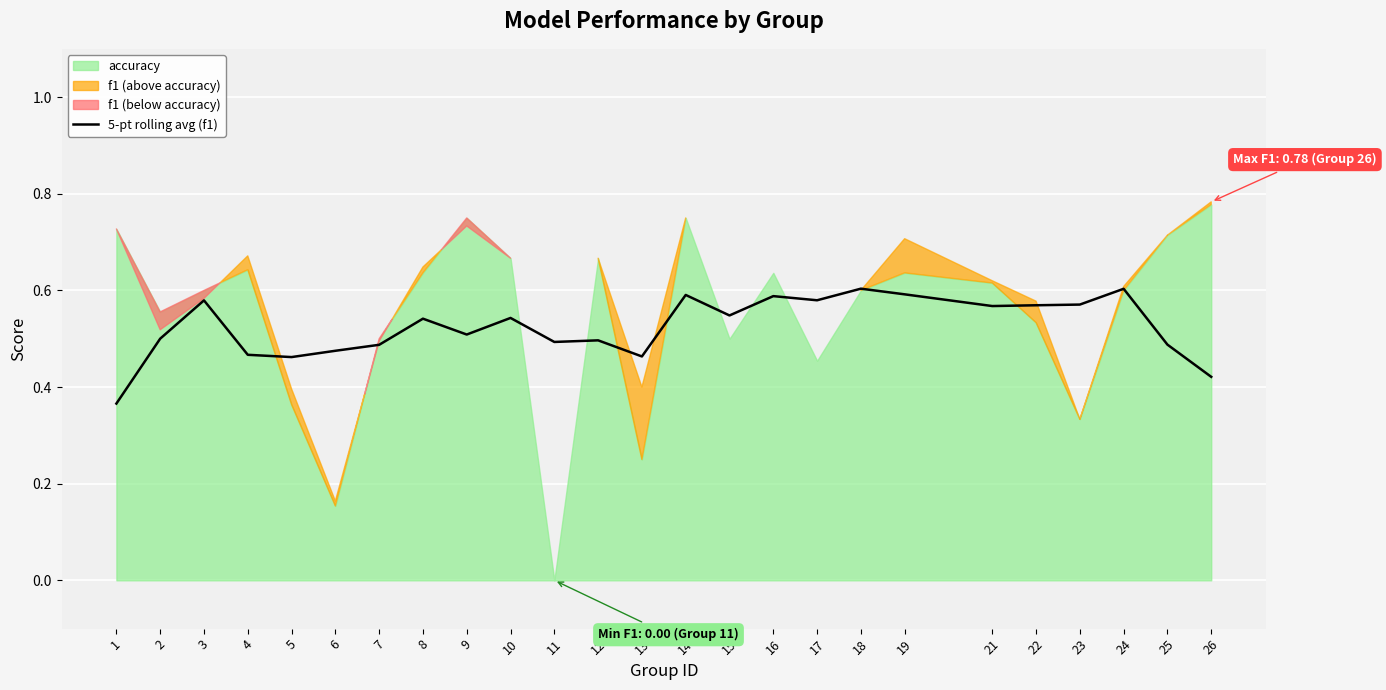

At which label is the value closest to 0?

1